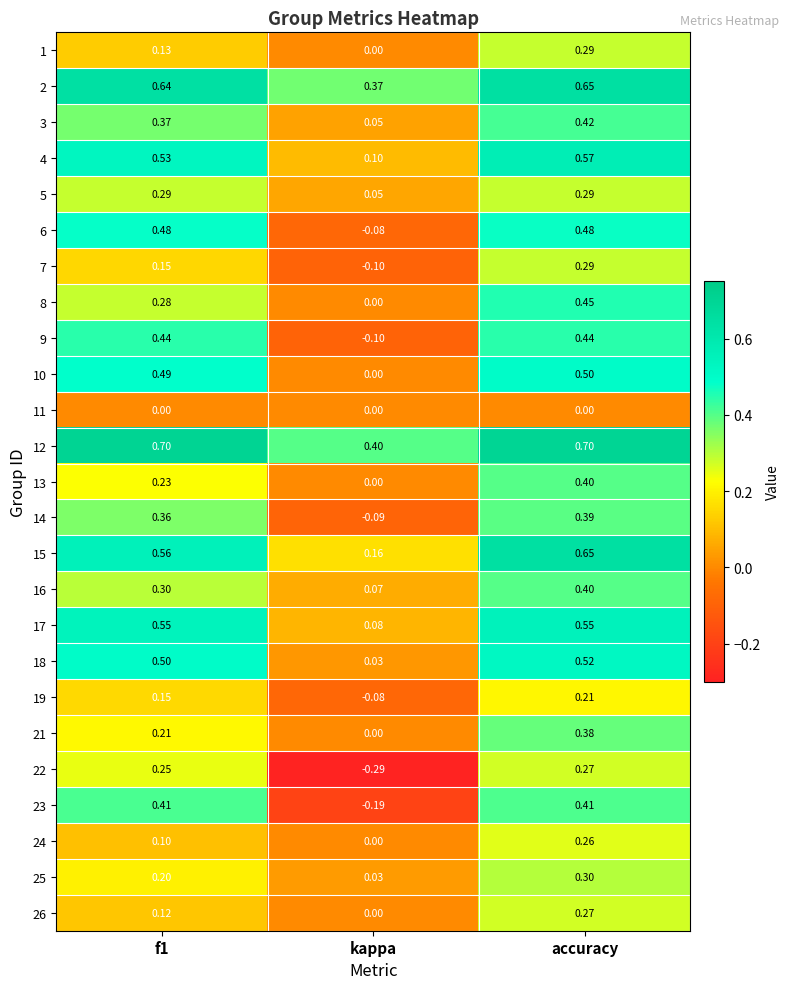

At which category is the sum across all series the highest?

accuracy